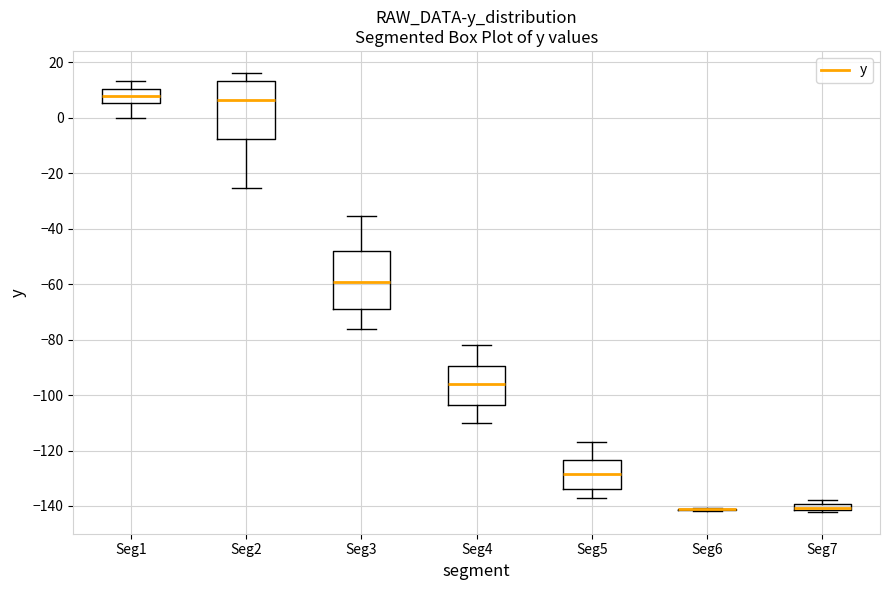

Where is the upper edge of the box for Seg5 on the y-axis? The values are not printed on the chart, so give them approximately, as read against the axis.

-124